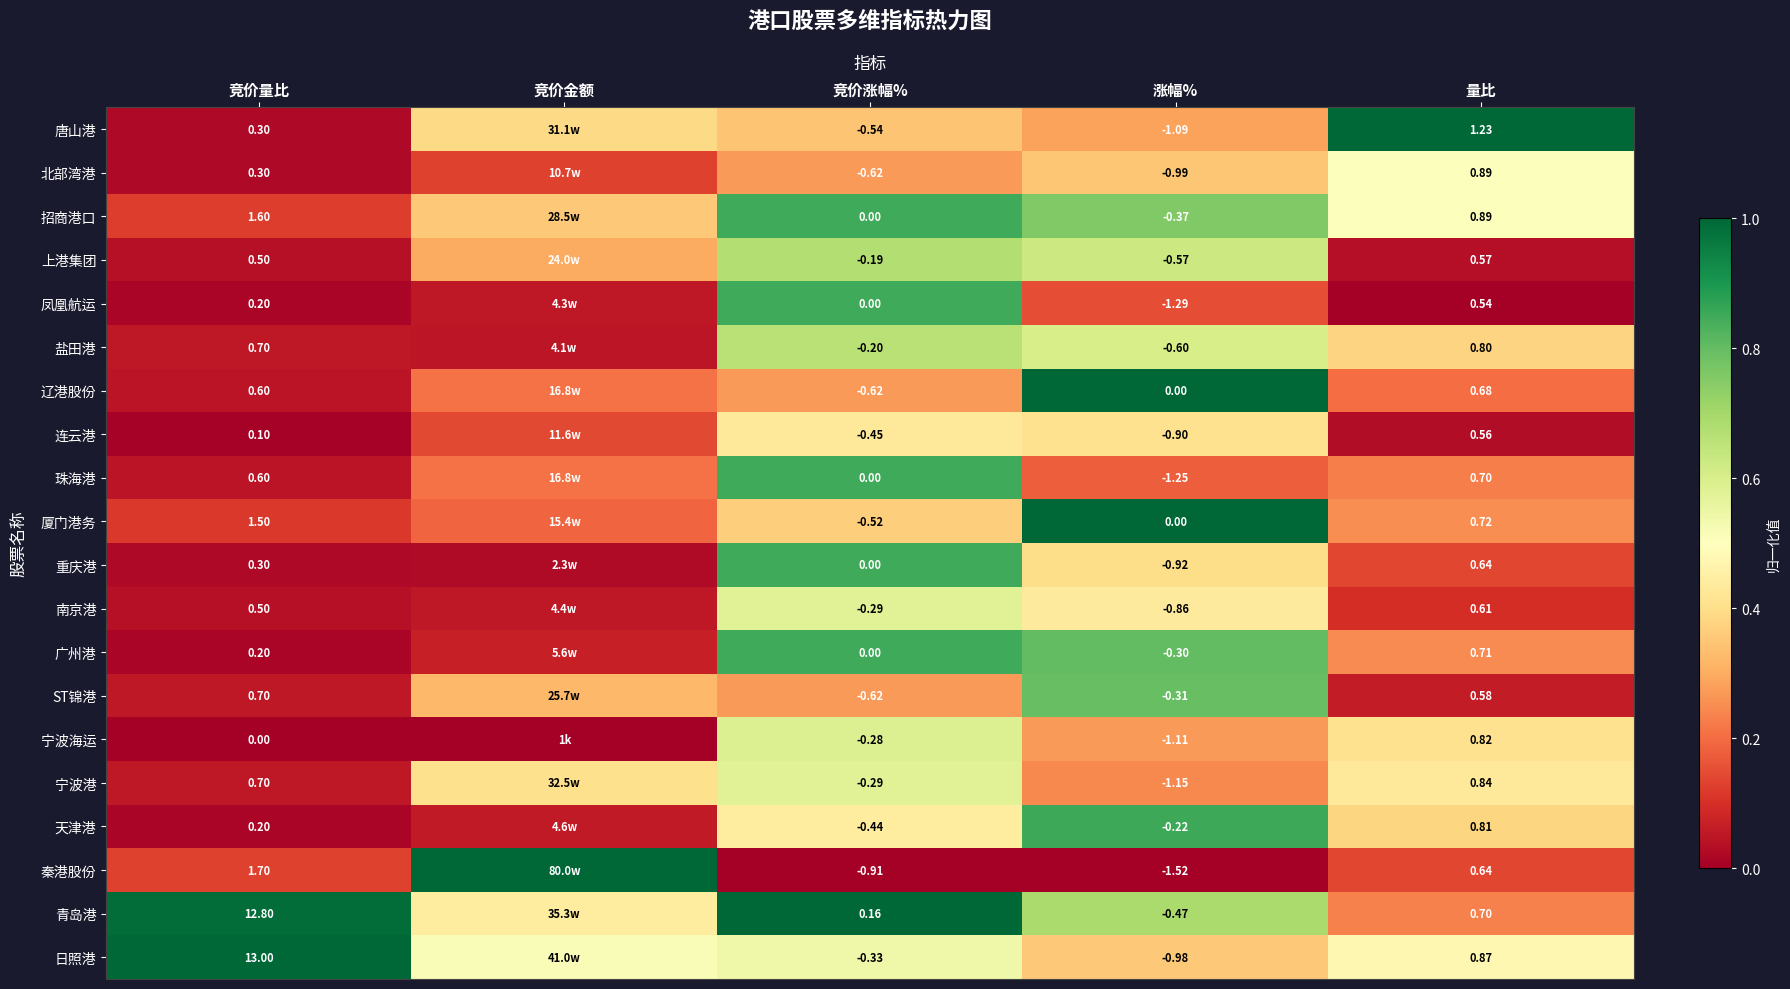

Is the value of 连云港 at 量比 greater than the value of 凤凰航运 at 量比?

Yes